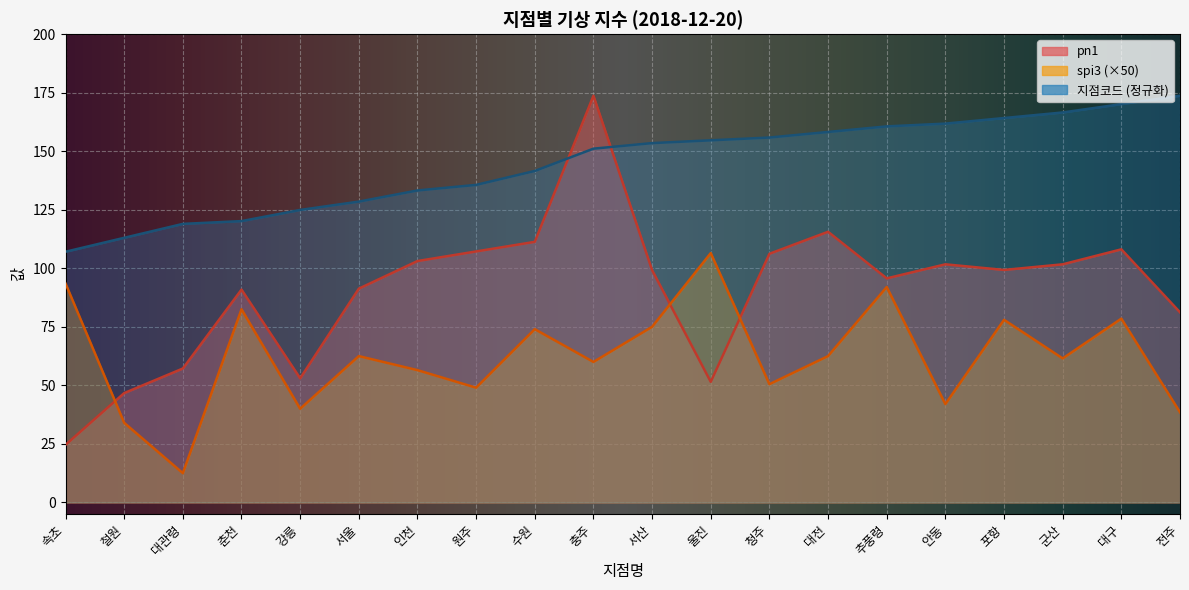

Reading left to right, list all the values displayed in this chart.

지점코드: 속초=107.1	철원=113.0	대관령=119.0	춘천=120.2	강릉=124.9	서울=128.5	인천=133.2	원주=135.6	수원=141.6	충주=151.1	서산=153.5	울진=154.7	청주=155.9	대전=158.2	추풍령=160.6	안동=161.8	포항=164.2	군산=166.6	대구=170.1	전주=173.7
pn1: 속초=24.6	철원=46.7	대관령=57.2	춘천=90.9	강릉=53.0	서울=91.3	인천=103.1	원주=107.2	수원=111.3	충주=173.7	서산=99.2	울진=51.5	청주=106.2	대전=115.6	추풍령=95.7	안동=101.7	포항=99.3	군산=101.7	대구=108.1	전주=81.2
spi3: 속초=93.5	철원=34.0	대관령=12.5	춘천=82.5	강릉=40.0	서울=62.5	인천=56.5	원주=49.0	수원=74.0	충주=60.0	서산=75.0	울진=106.5	청주=50.5	대전=62.5	추풍령=92.0	안동=42.0	포항=78.0	군산=61.5	대구=78.5	전주=38.5